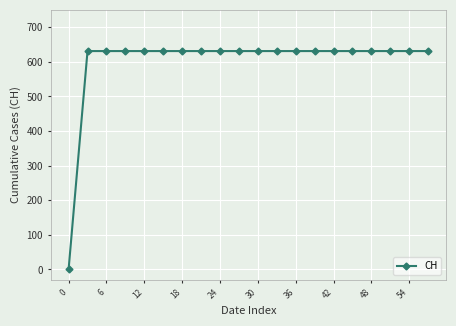

What is the sum of all values?

11989